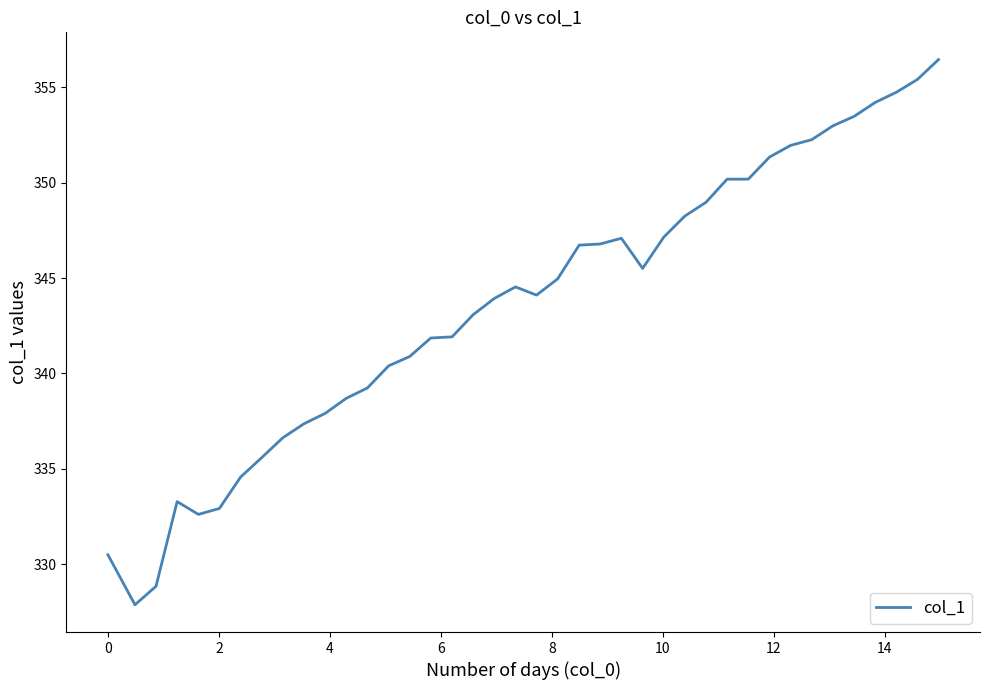

What is the greatest value displayed?

356.5